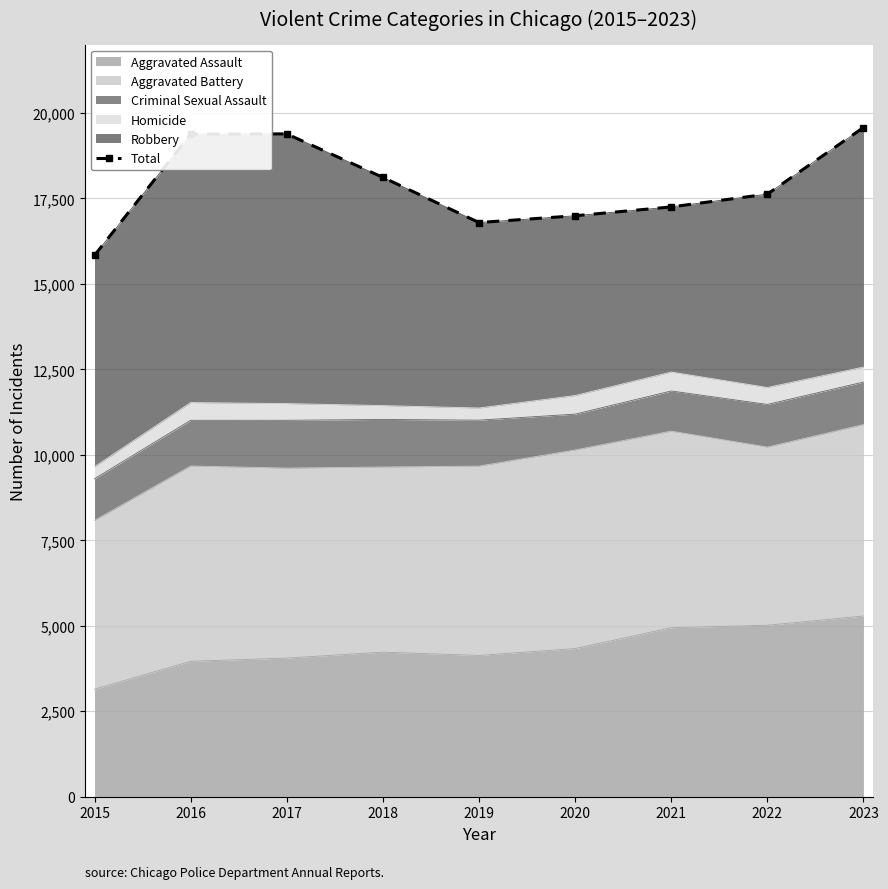

How many data points are less than 17626?

4